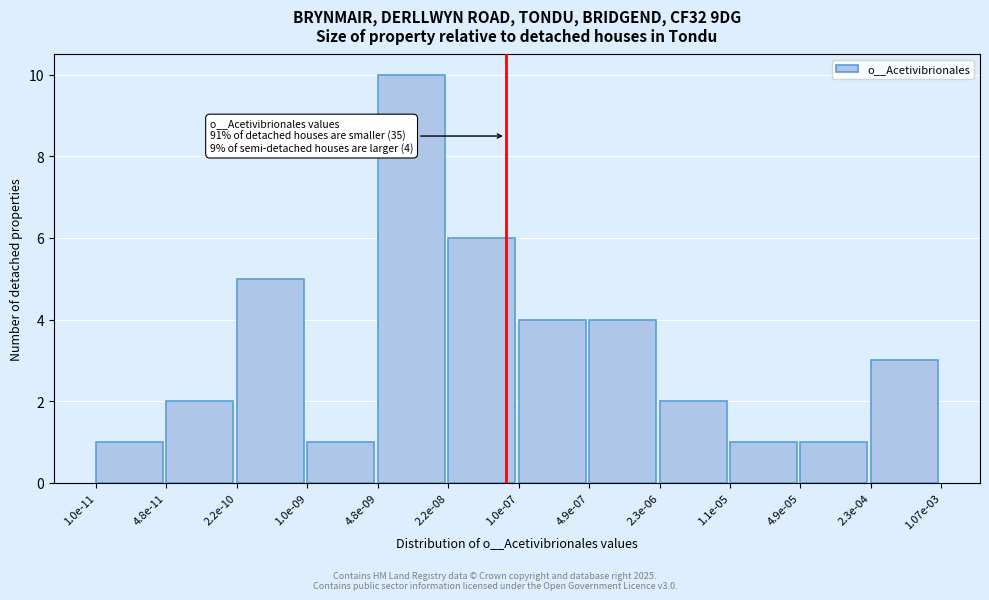

Reading left to right, what are all the values shown in this chart?

1.0e-11=1	4.8e-11=2	2.2e-10=5	1.0e-09=1	4.8e-09=10	2.2e-08=6	1.0e-07=4	4.9e-07=4	2.3e-06=2	1.1e-05=1	4.9e-05=1	2.3e-04=3